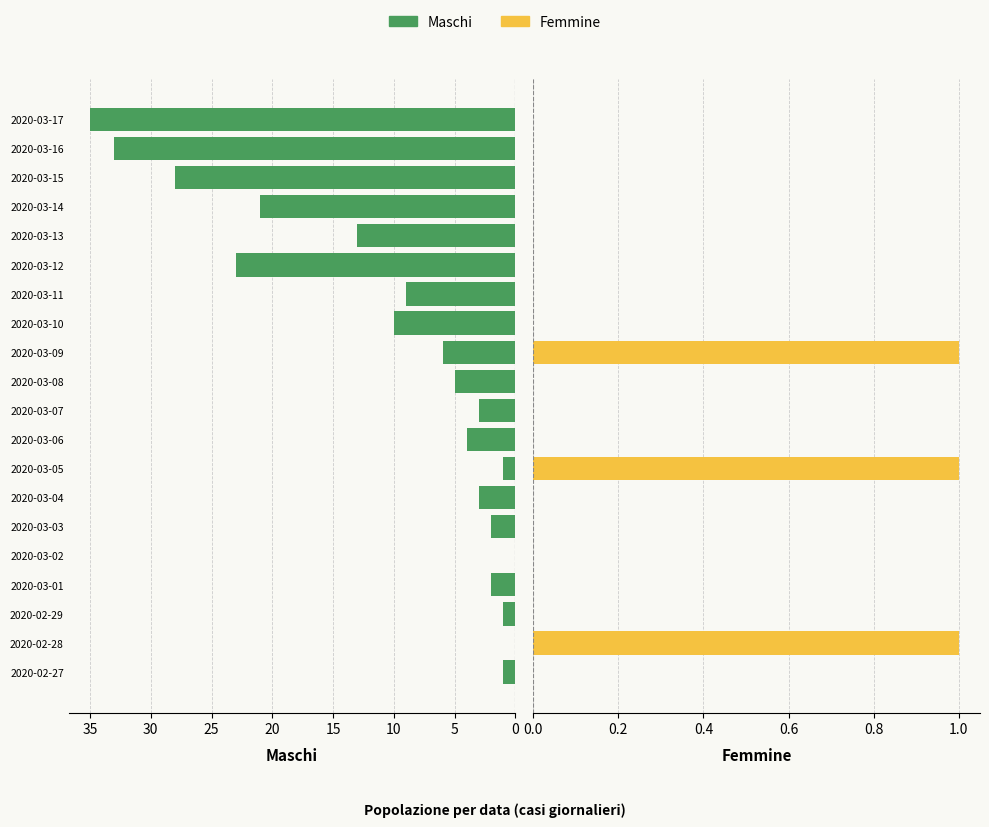

Is it true that Femmine equals 0 at 2020-03-14?

False